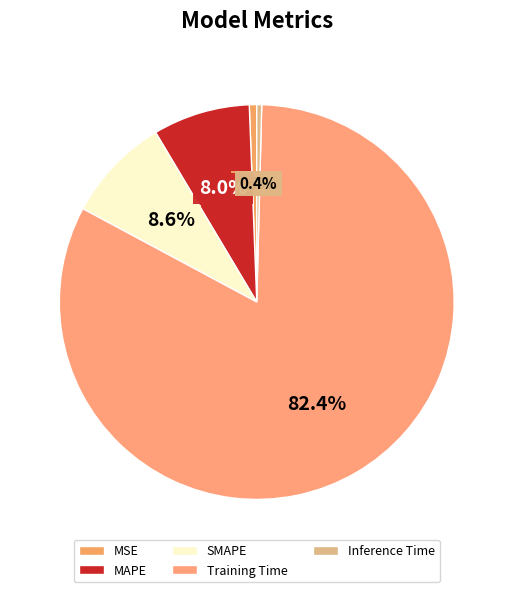

Does SMAPE account for over 50% of the chart?

No